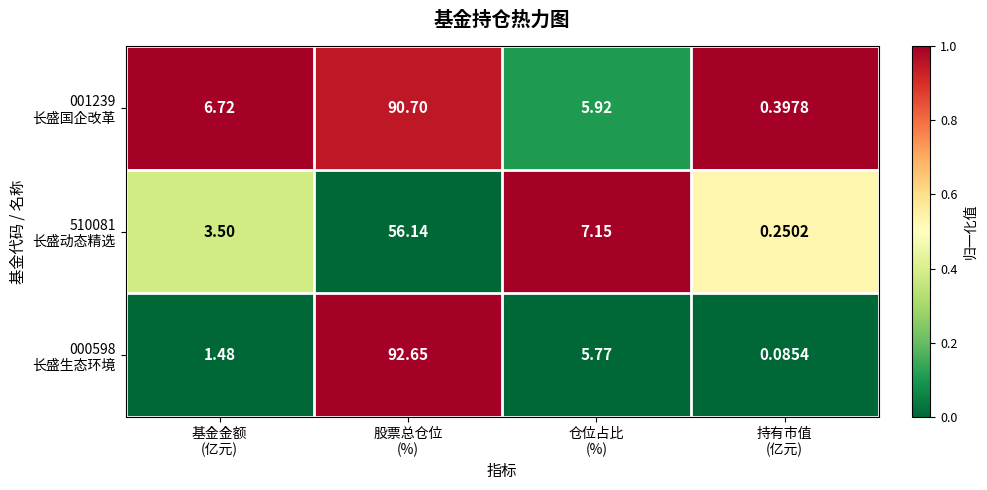

Count the number of data series in this chart.

3